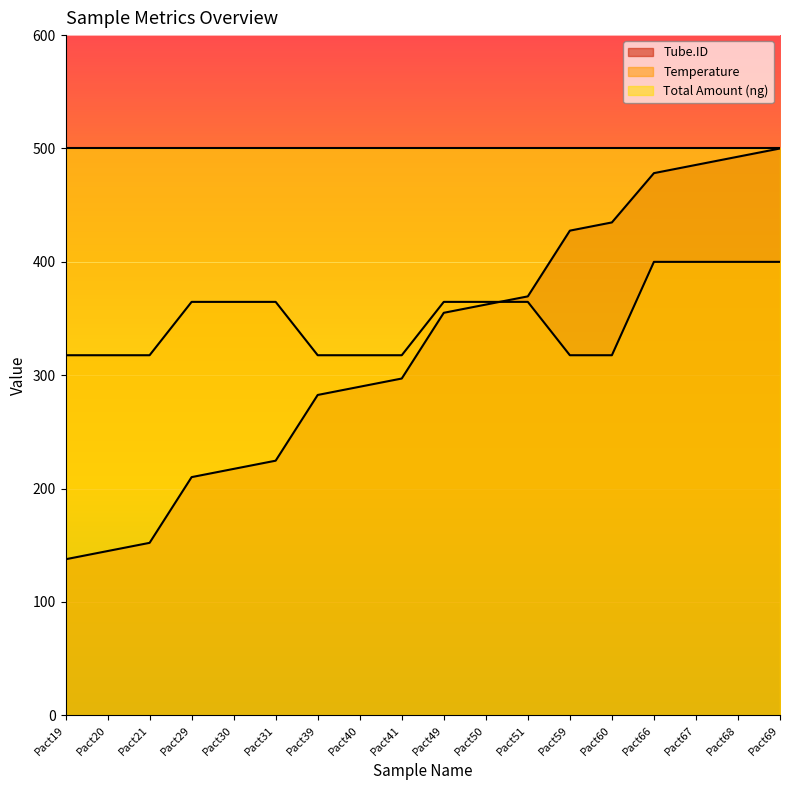

At Pact19, list the series in order from largest to smallest.

Total Amount (ng), Temperature, Tube.ID